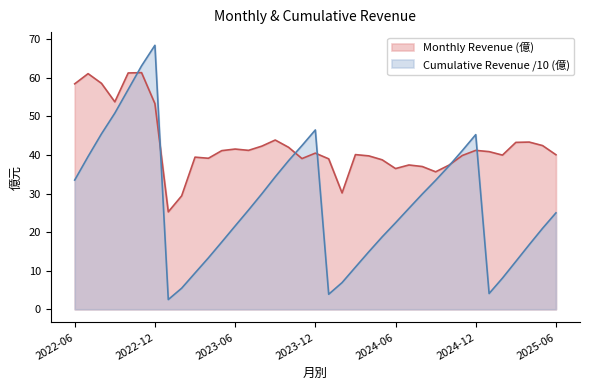

What are all the series names shown in the legend?

Monthly Revenue (億), Cumulative Revenue /10 (億)